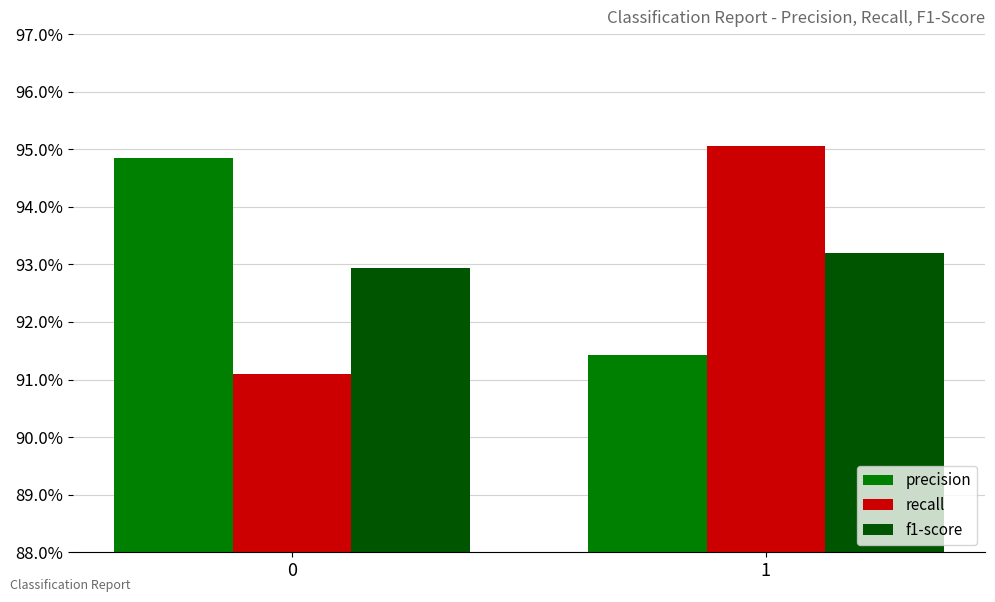

Is the value of recall at 1 greater than the value of precision at 1?

Yes